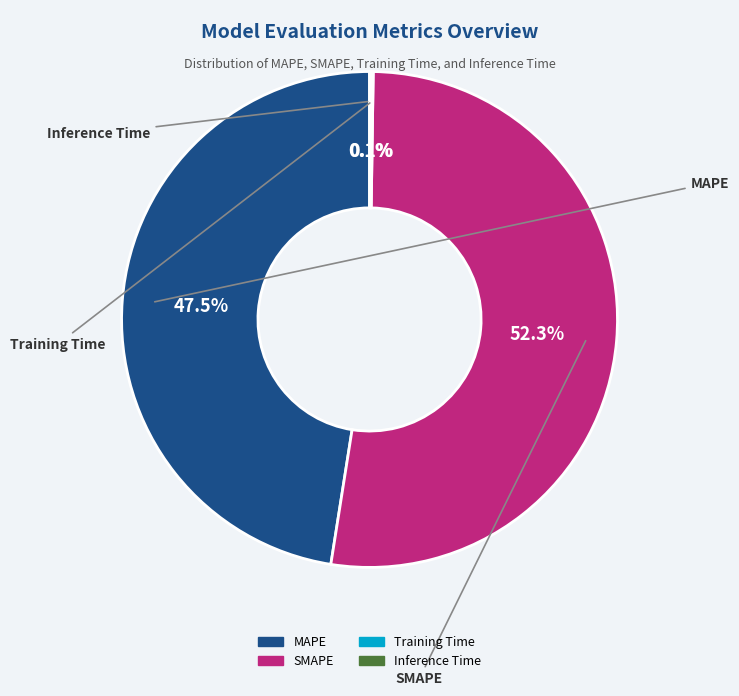

Combined, what portion of the pie is SMAPE and MAPE?

99.8%